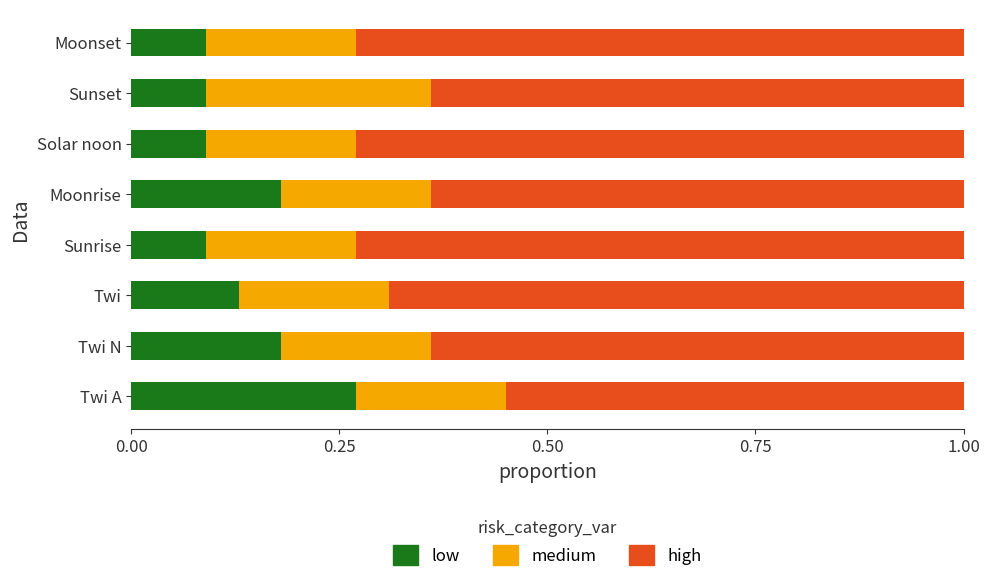

The value of low at Sunrise is 0.0. True or false?

False